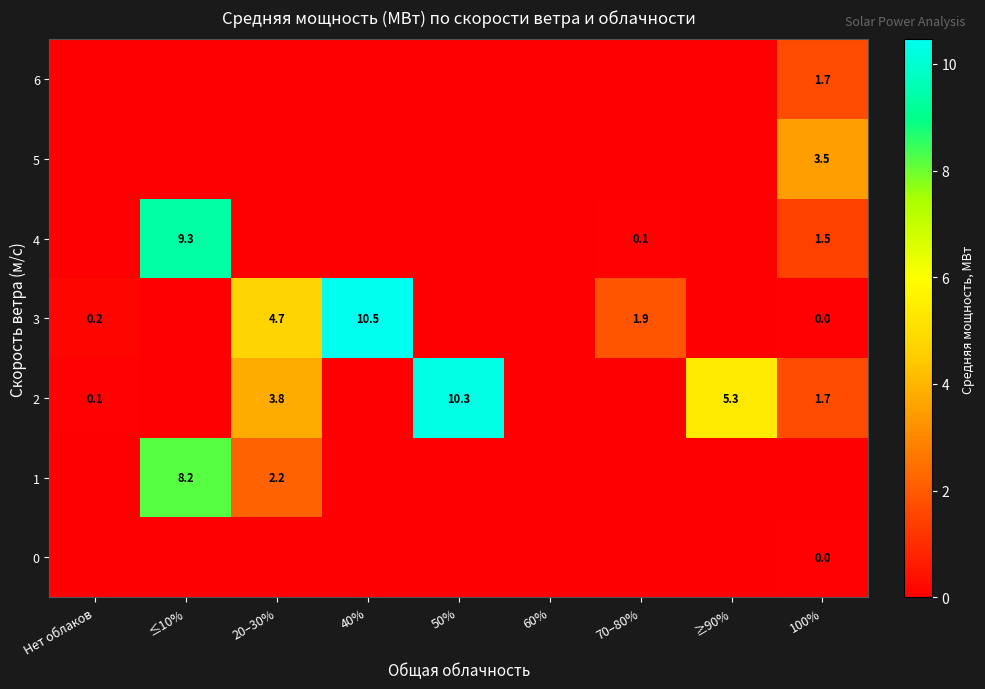

Is it true that 3 equals 4.6 at 40%?

False